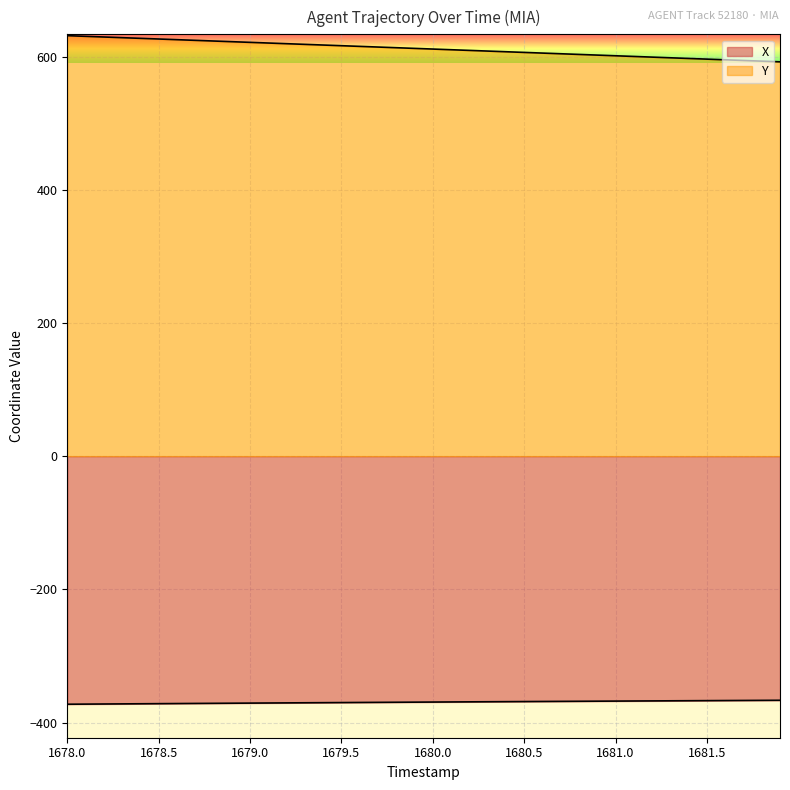

Where is Y nearest to the value 611?

1680.0